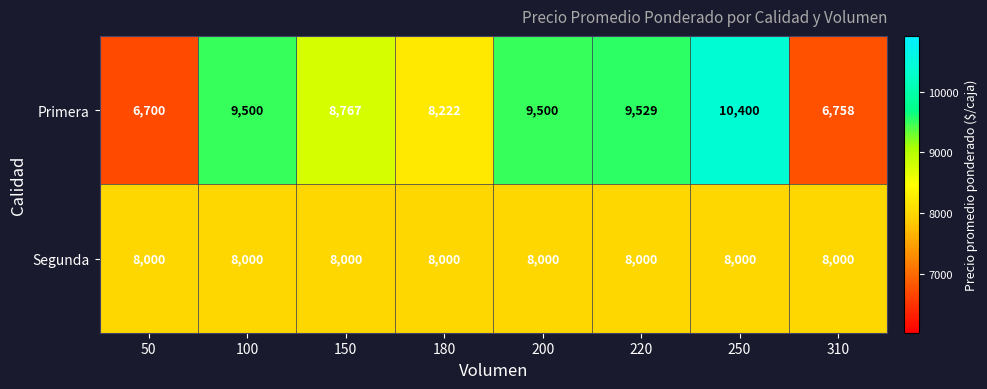

Rank the series by their maximum value, from lowest to highest.

Segunda, Primera